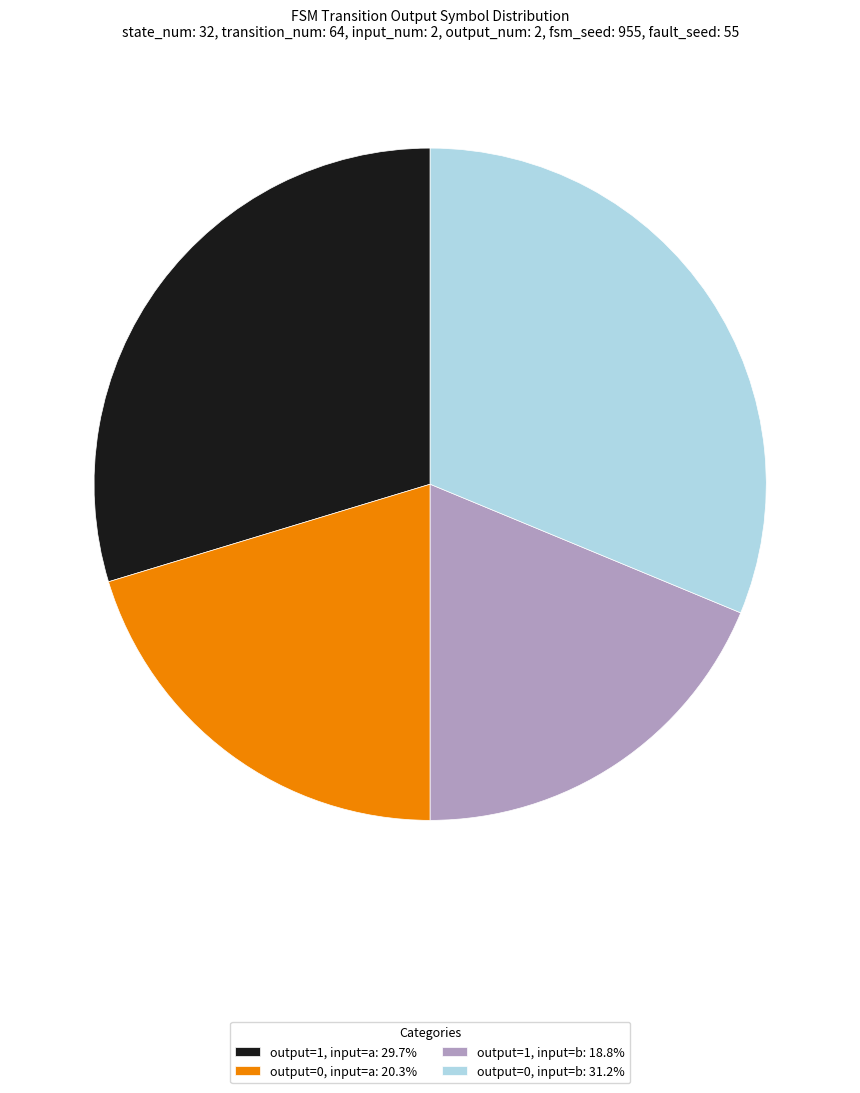

Count the number of slices in the pie.

4